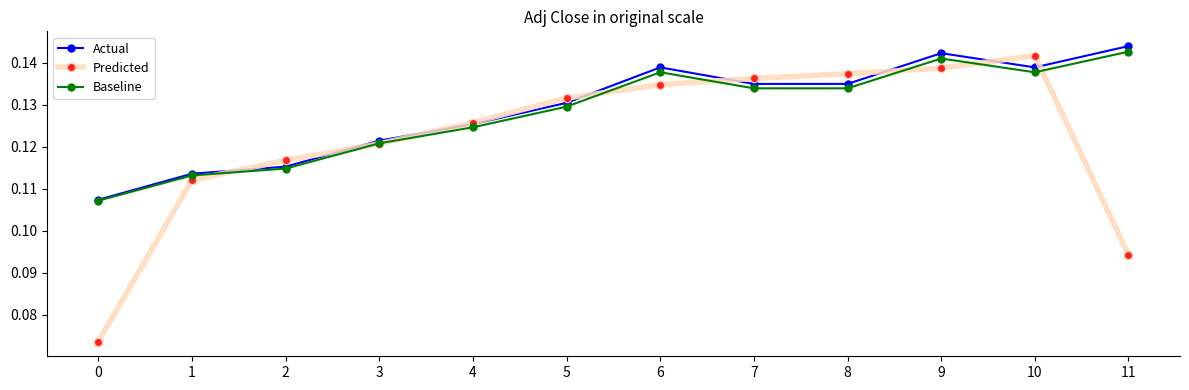

Which series has the largest total across all categories?

Actual